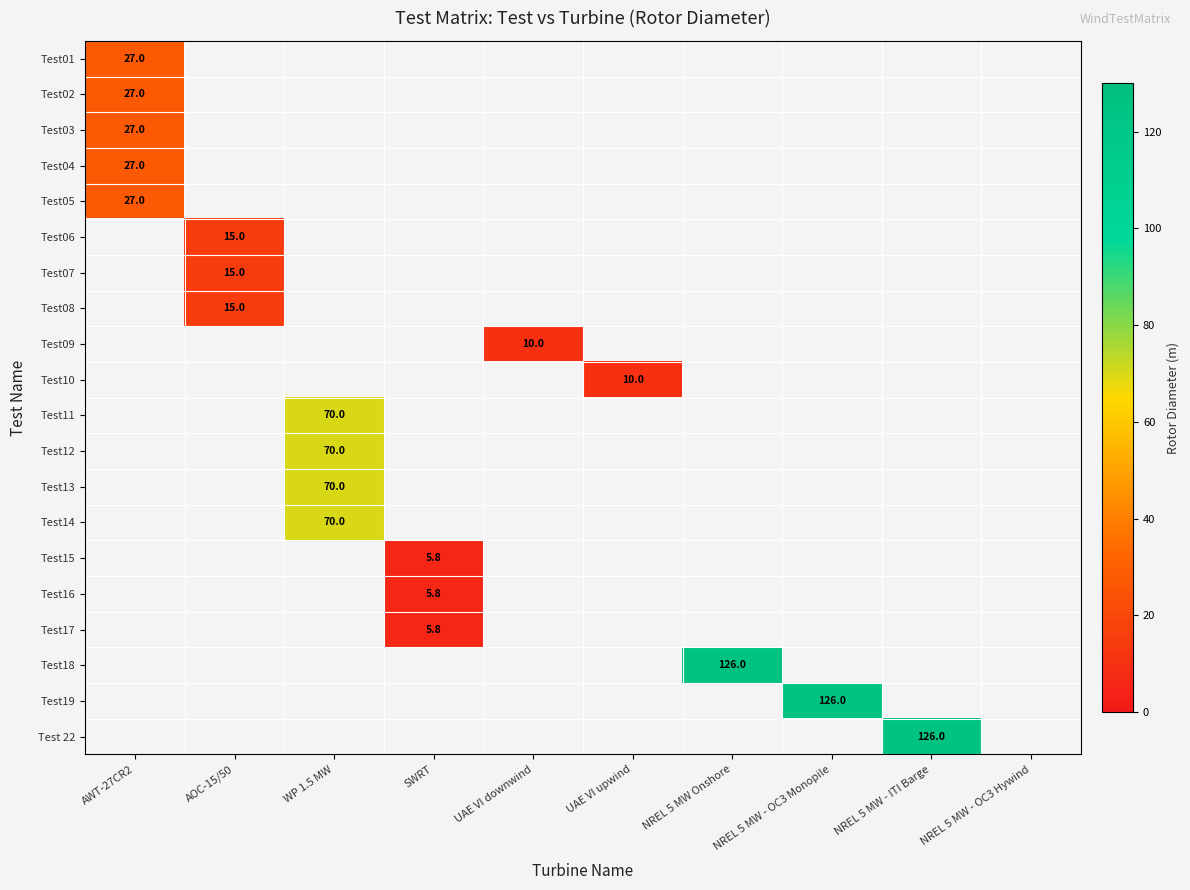

Count the number of data series in this chart.

20